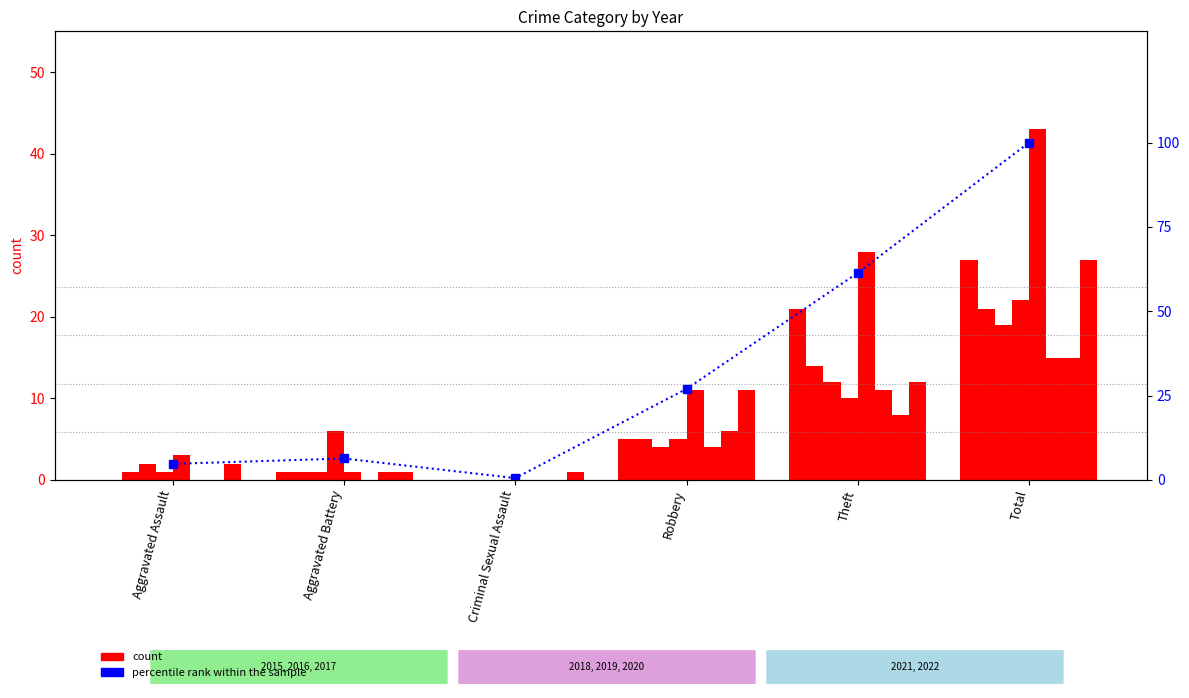

What is the approximate value at Aggravated Battery?

6.3